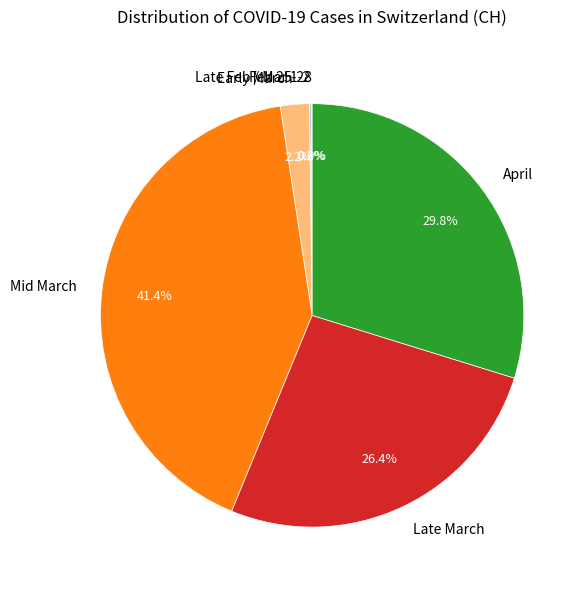

Does any single category account for the majority?

No